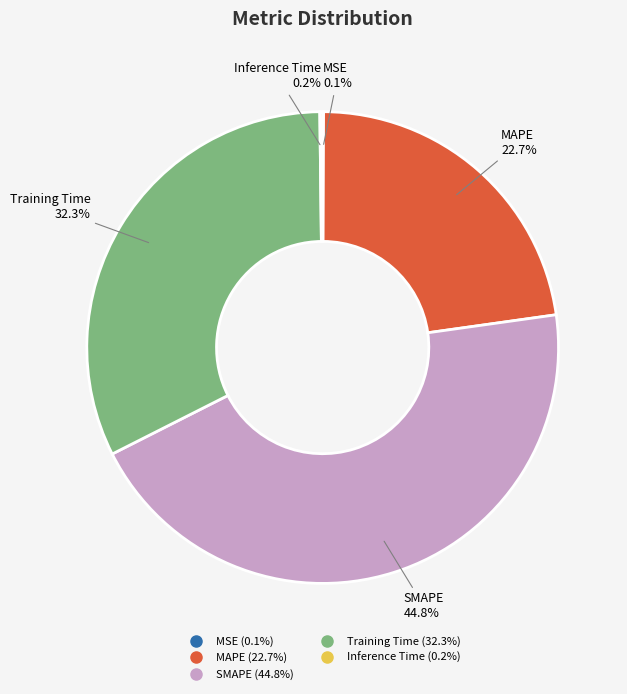

How much of the chart is everything except MAPE?

77.3%